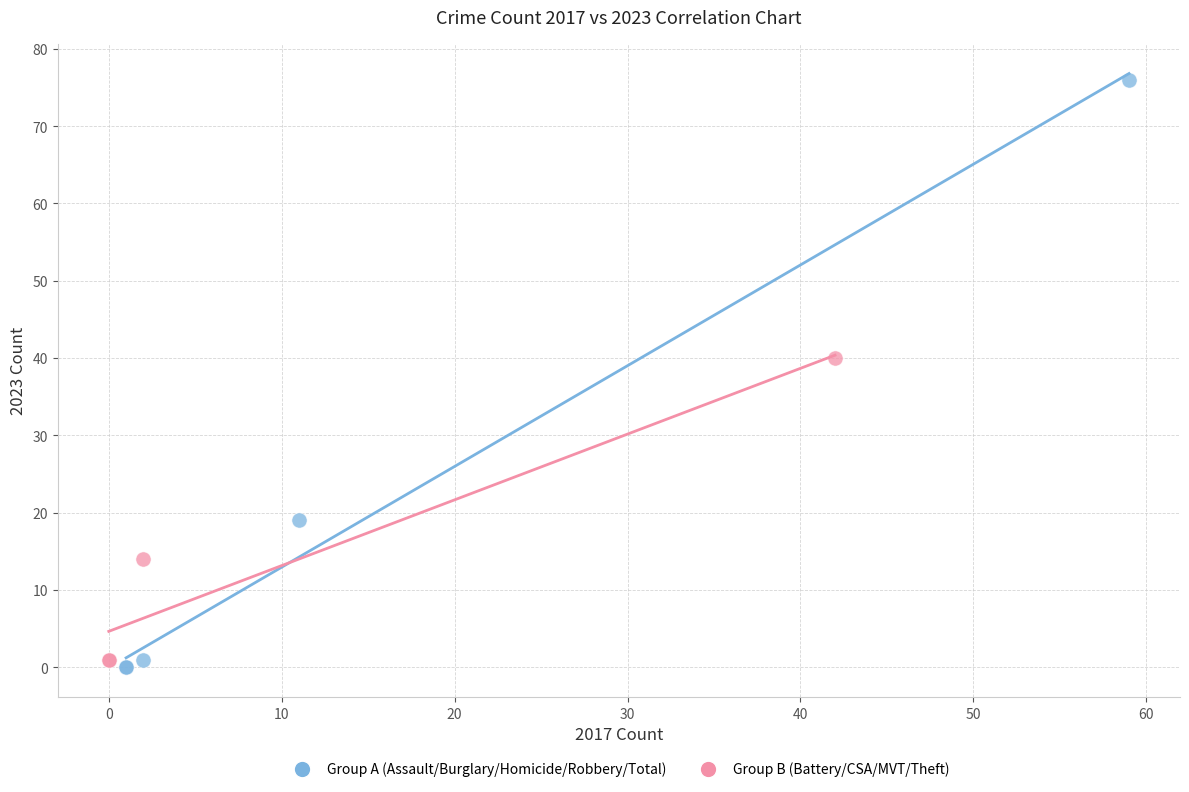

Which series reaches the maximum Y coordinate?

Group A (Assault/Burglary/Homicide/Robbery/Total)